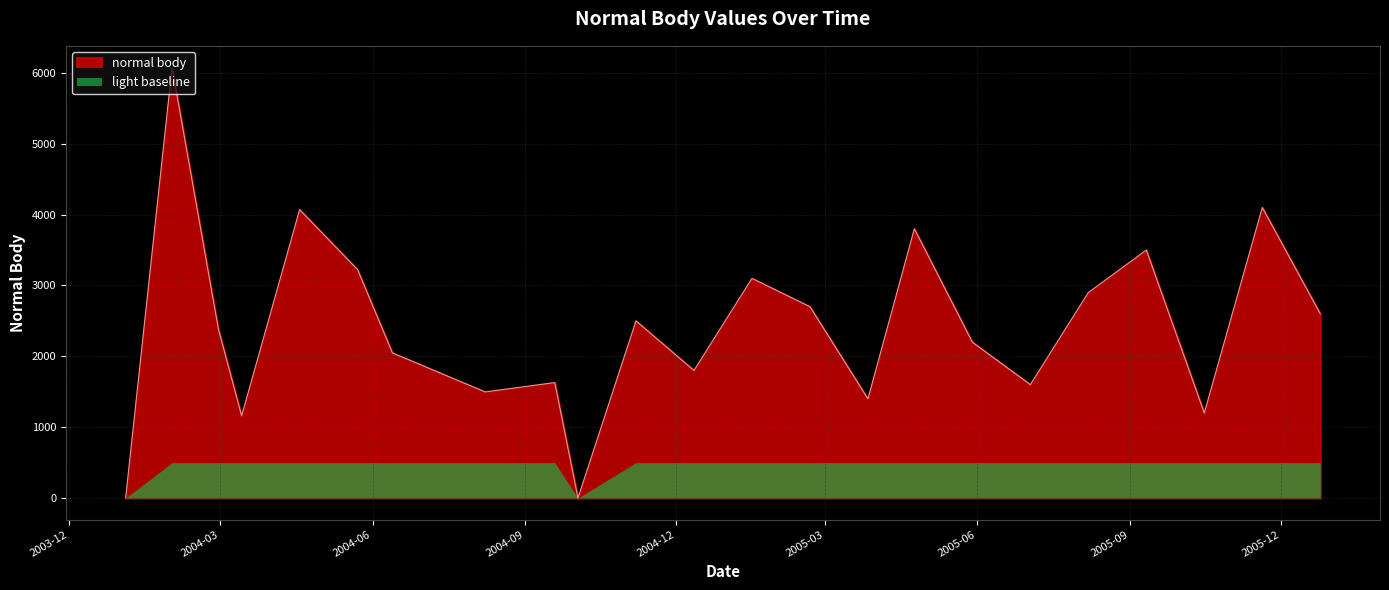

Does the chart display data point markers on the line(s)?

No